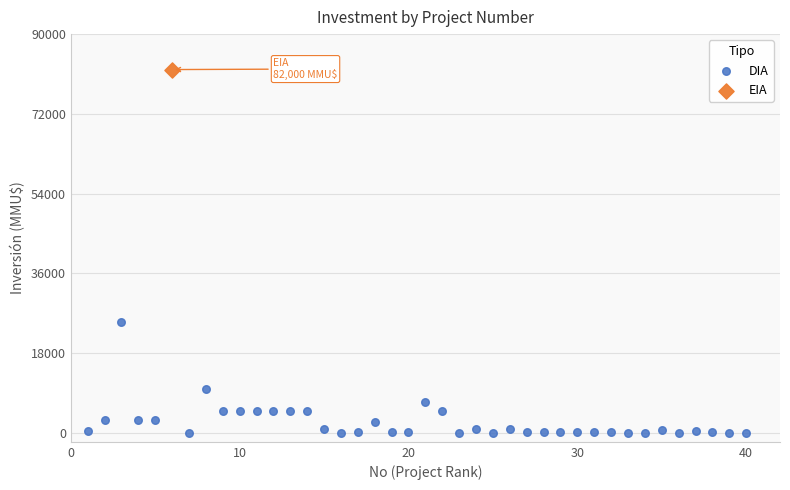

What are all the series names shown in the legend?

DIA, EIA